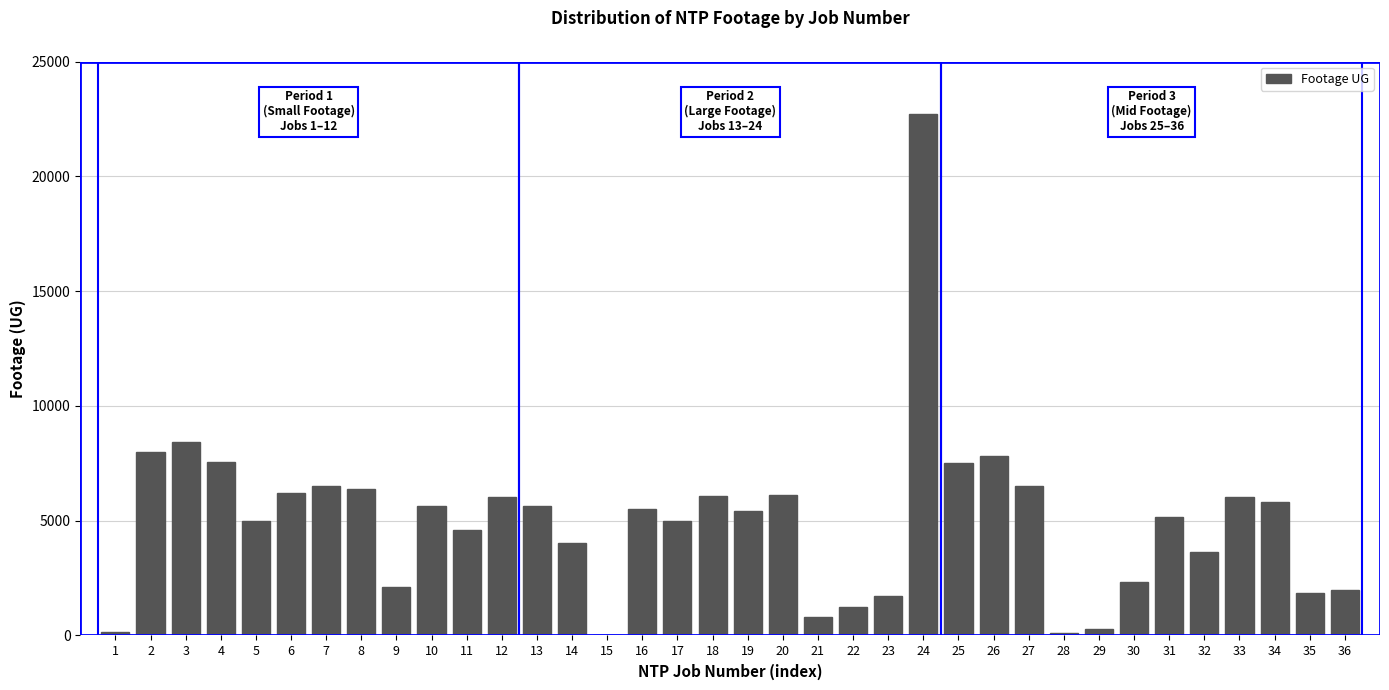

What is the sum of all values?

179927